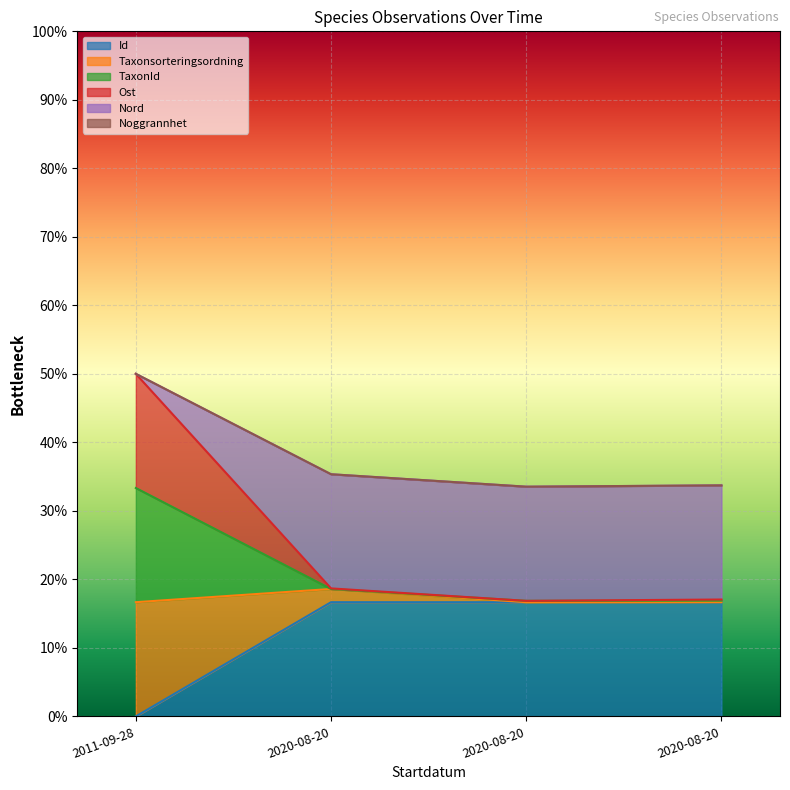

List the labels in order of TaxonId value, smallest first.

2020-08-20, 2020-08-20, 2020-08-20, 2011-09-28